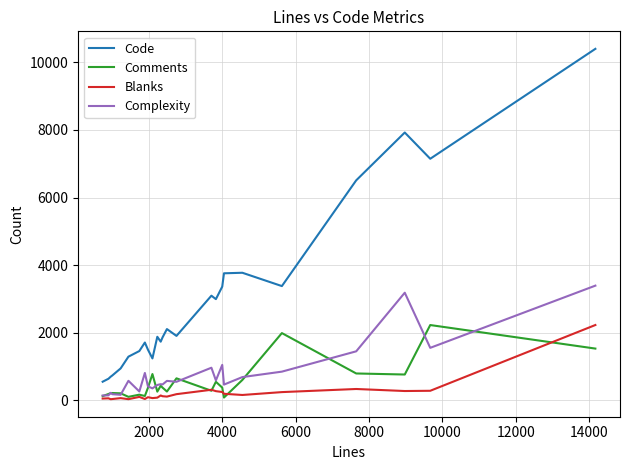

What is the difference between the maximum and minimum values in the Blanks series?

2194